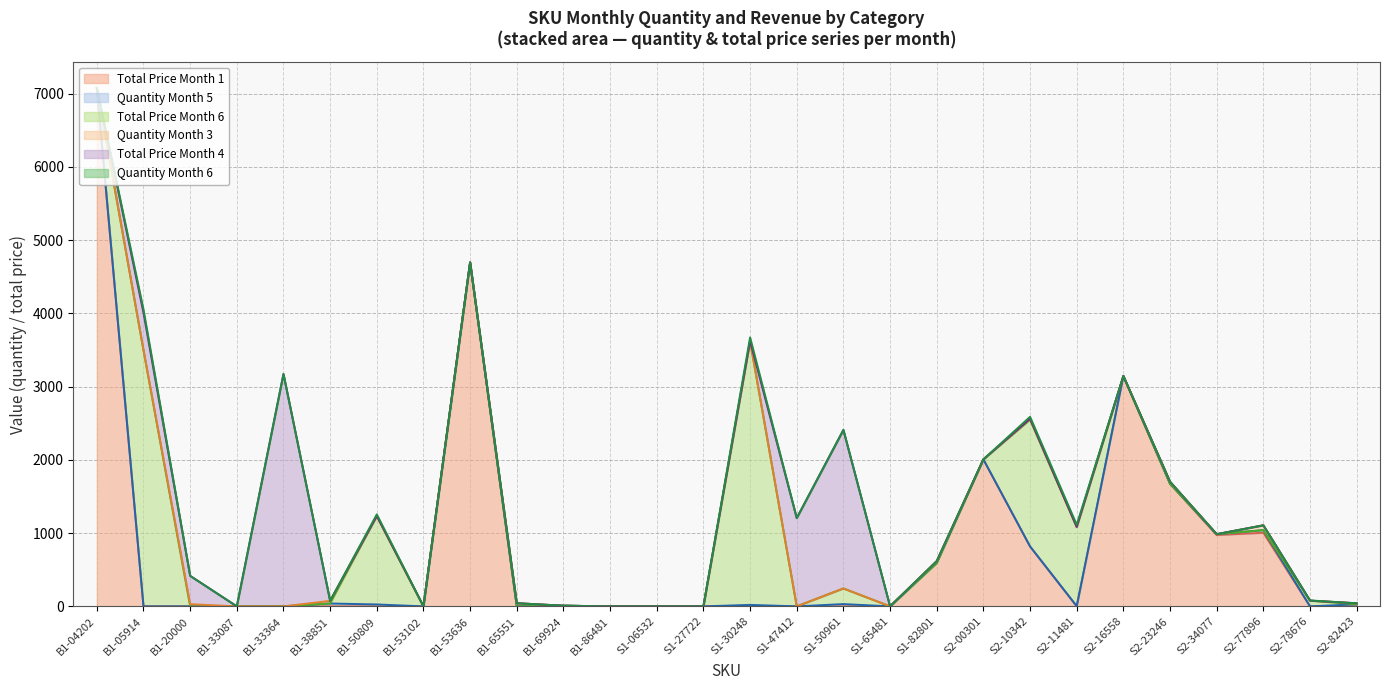

True or false: quantity_month6 and total_price_month6 intersect in this chart.

False